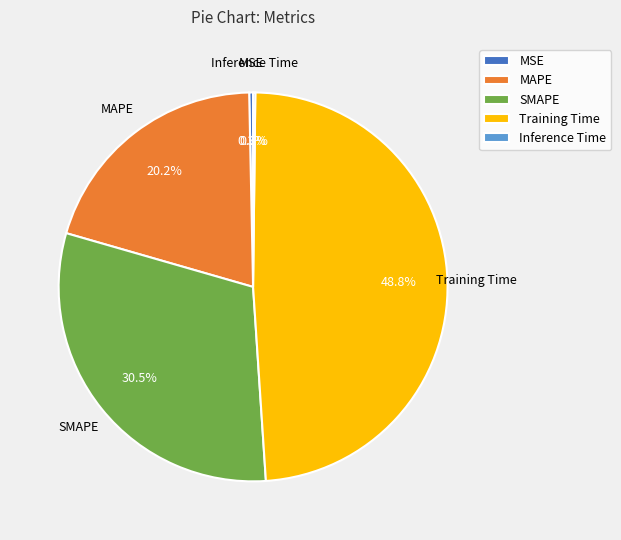

Which has a higher value, Training Time or MAPE?

Training Time